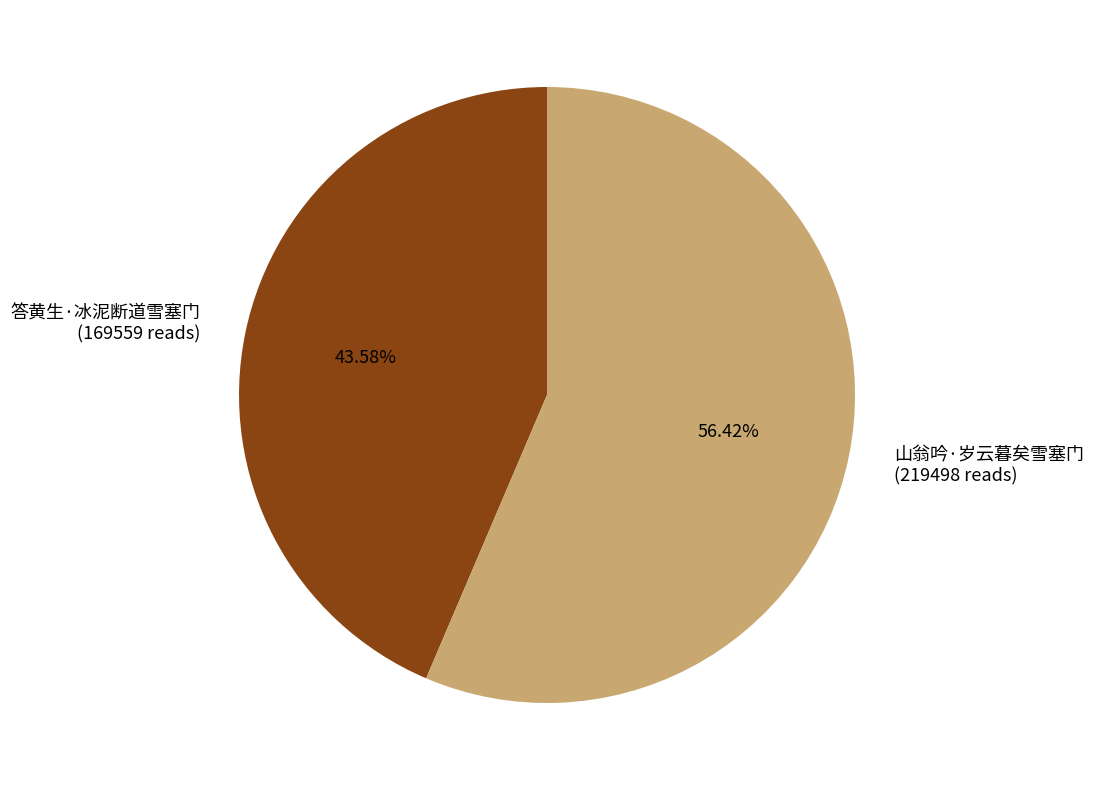

Is it true that 答黄生·冰泥断道雪塞门 is 50% of the pie?

False